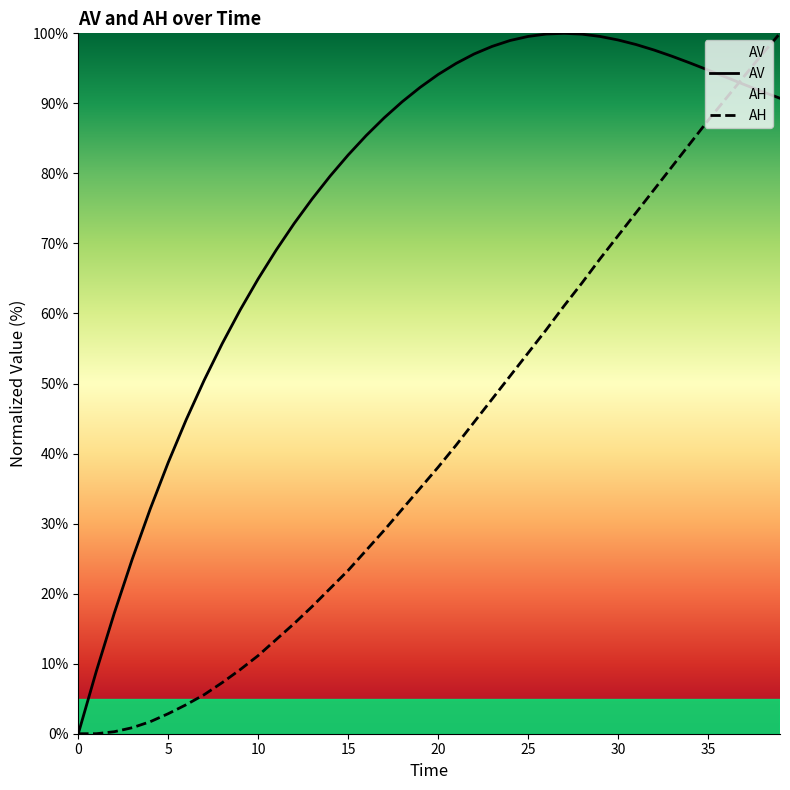

At which label does AV first exceed 91?

19